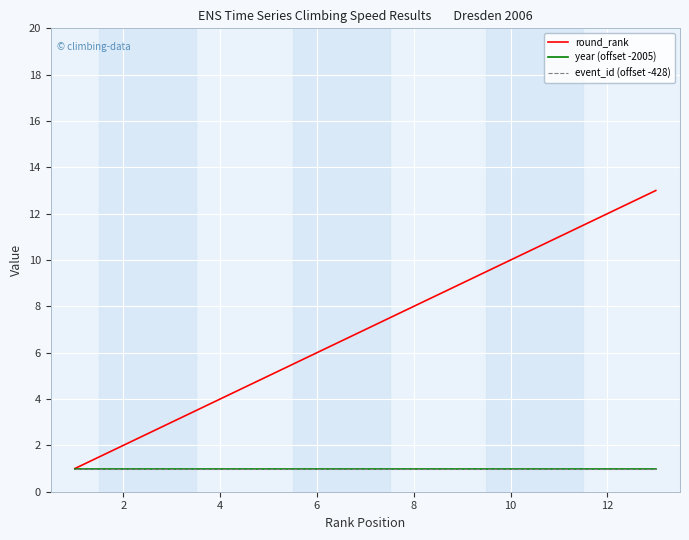

Is this an area chart (filled region under the line)?

No